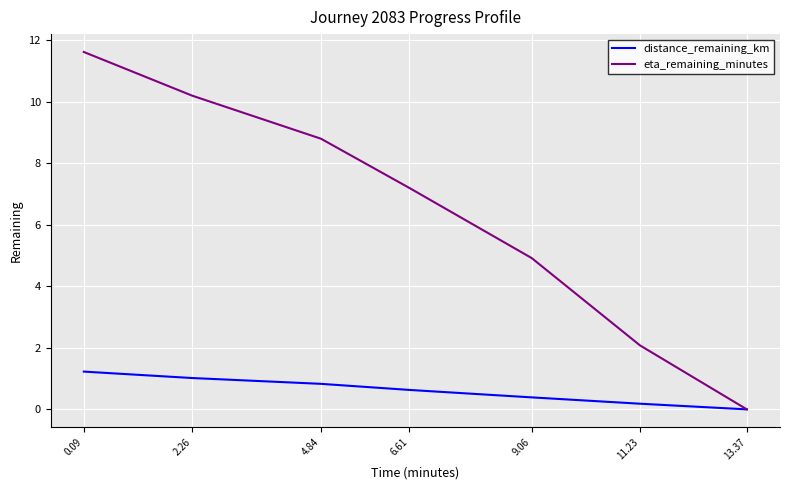

What is the sum of the distance_remaining_km values at 6.61 and 11.23?

0.8